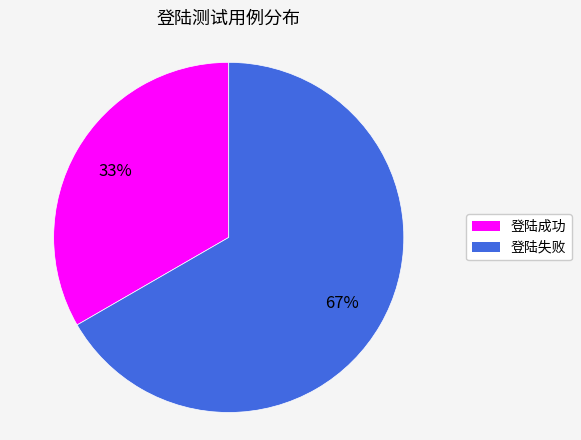

Rank the categories by value from lowest to highest.

登陆成功, 登陆失败